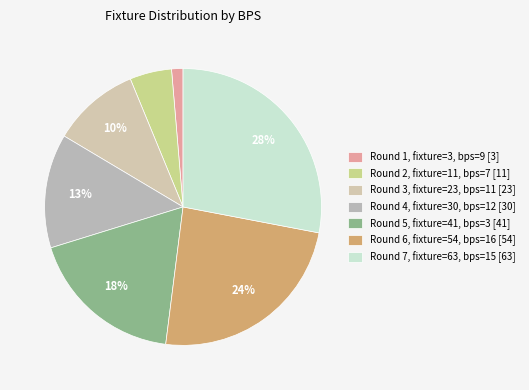

Does any single category account for the majority?

No